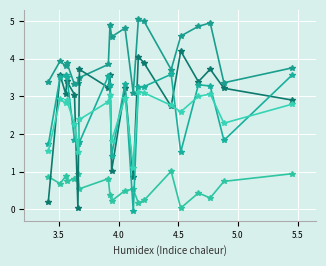

What is the value of the p3.utility point at the 2nd from the left?

3.2